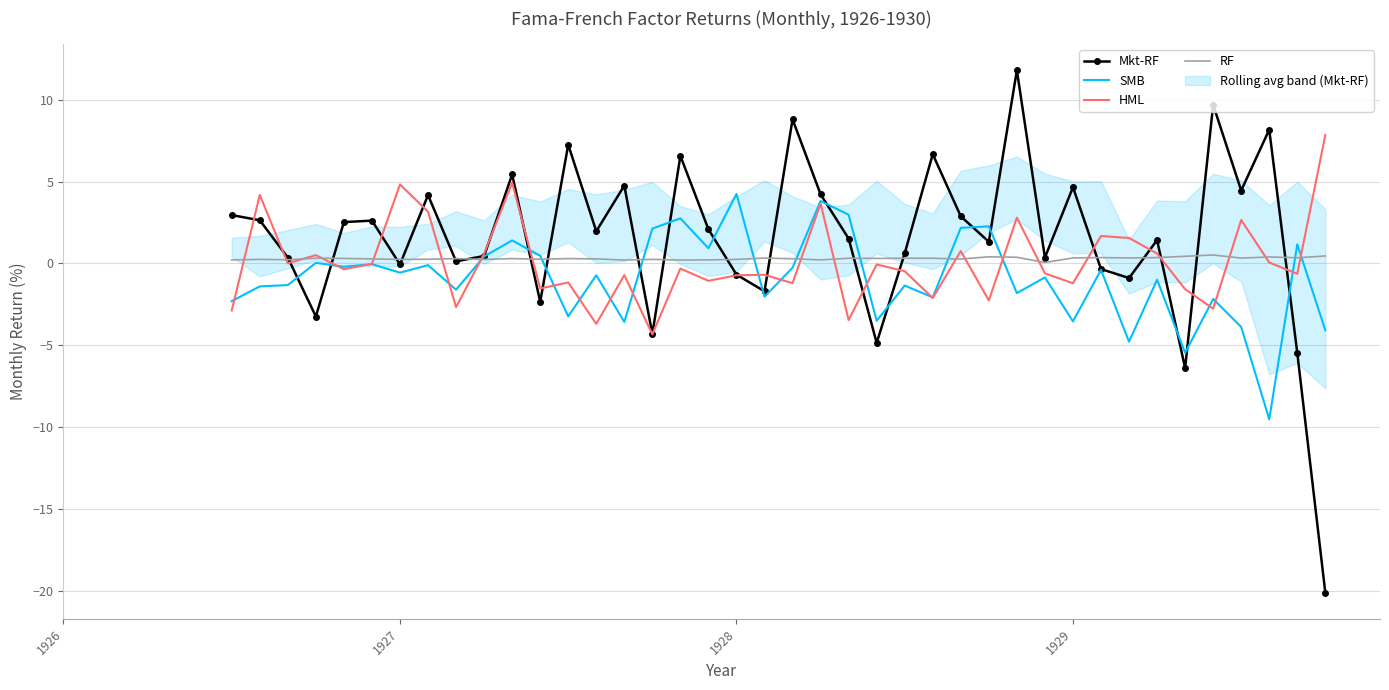

Which series has the widest spread of values?

Mkt-RF